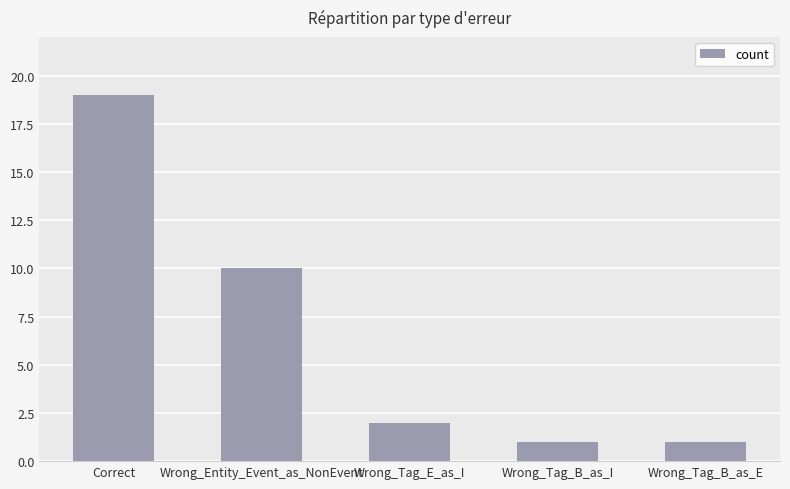

What is the ratio of the value at Wrong_Entity_Event_as_NonEvent to the value at Wrong_Tag_E_as_I?

5.0